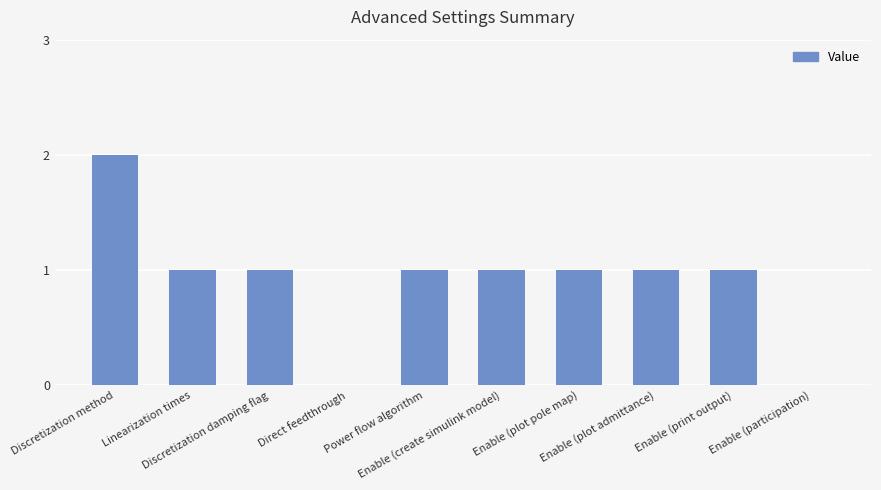

Between Enable (print output) and Enable (participation), which is larger?

Enable (print output)